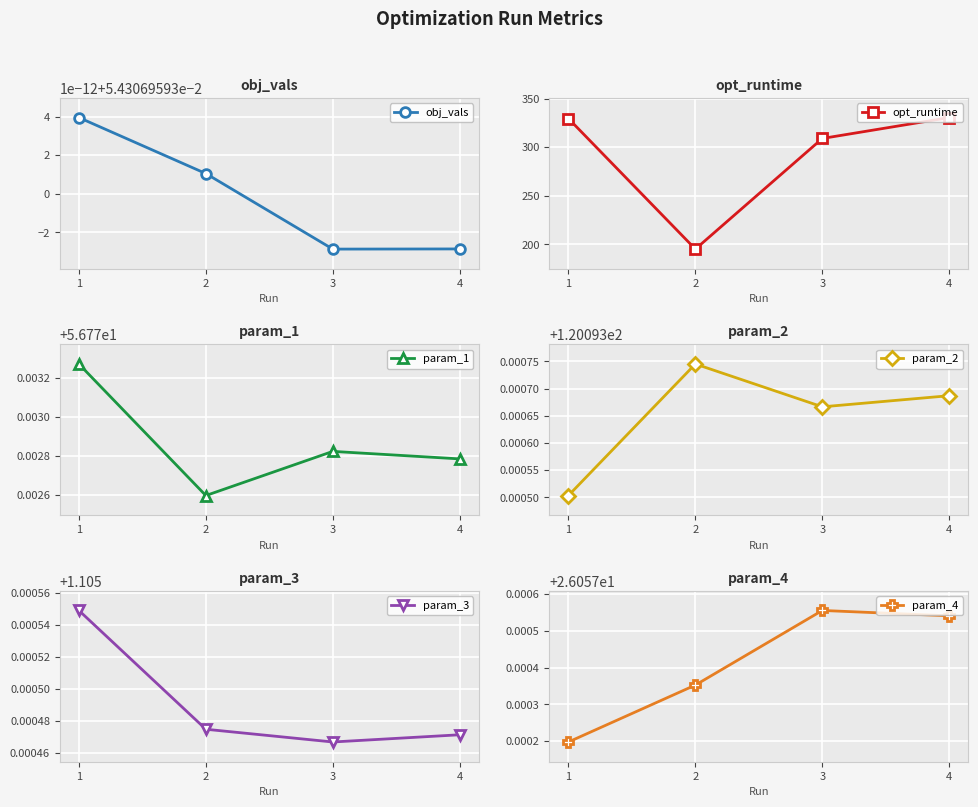

What is the maximum value for obj_vals?

0.1